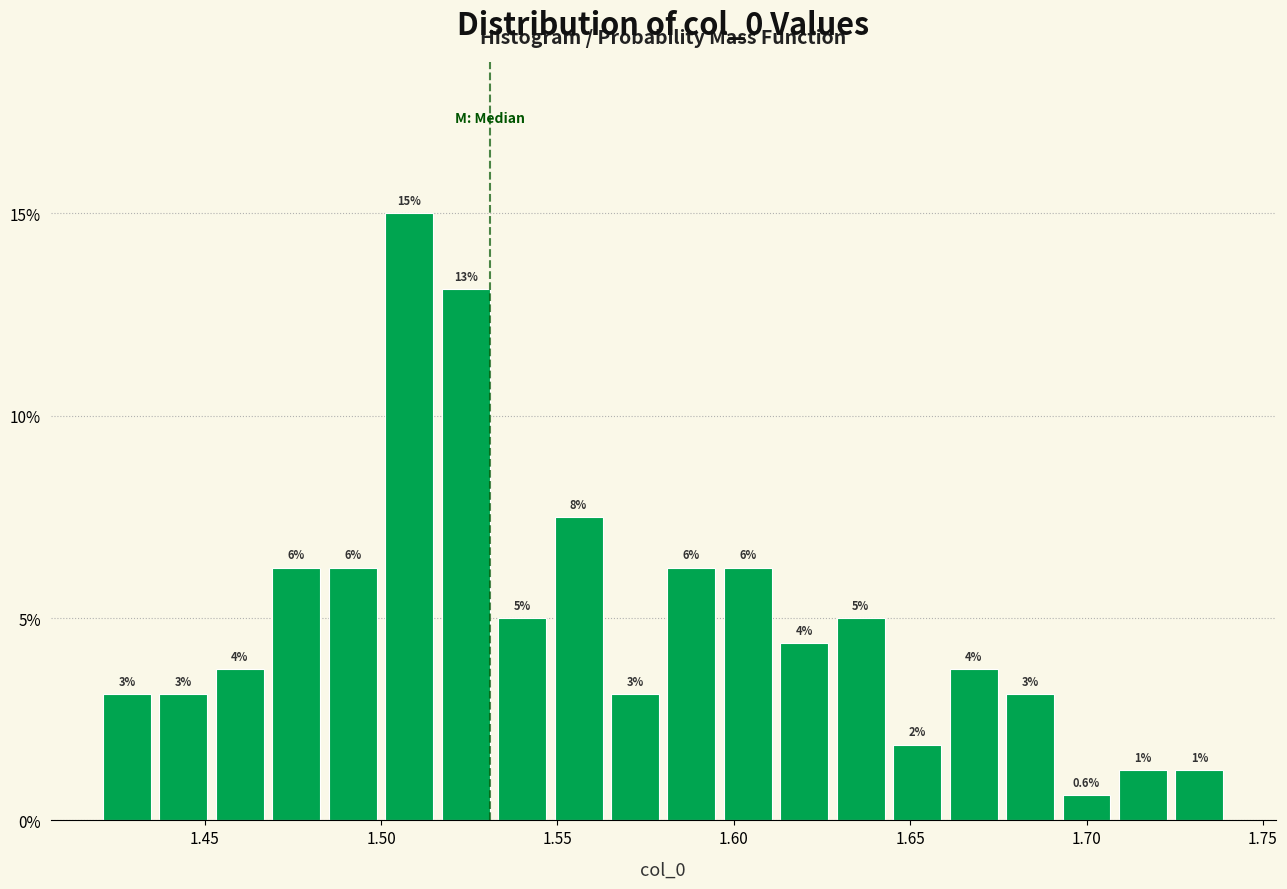

Read against the x-axis, roughly where is the centre of the tallest bar?

1.510